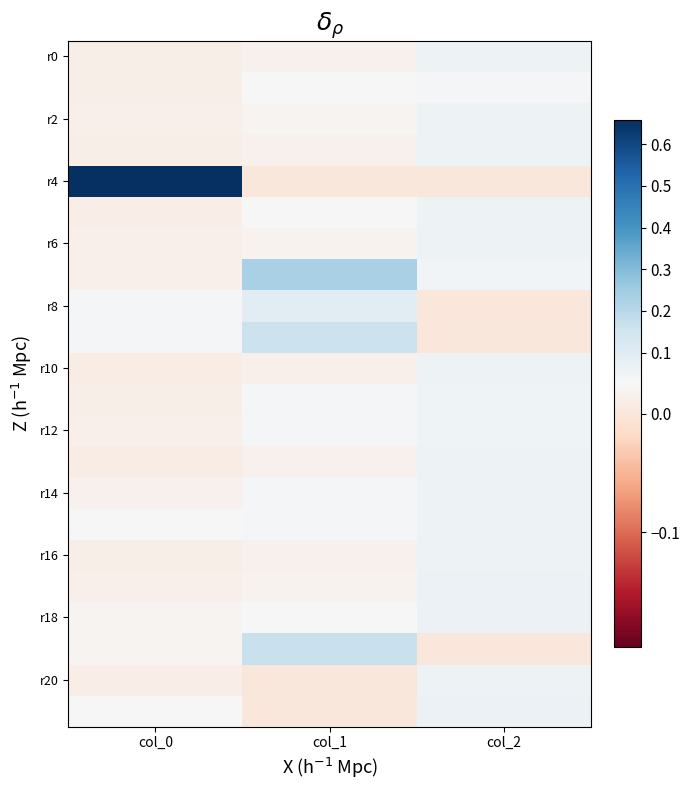

How many categories are shown in the chart?

3